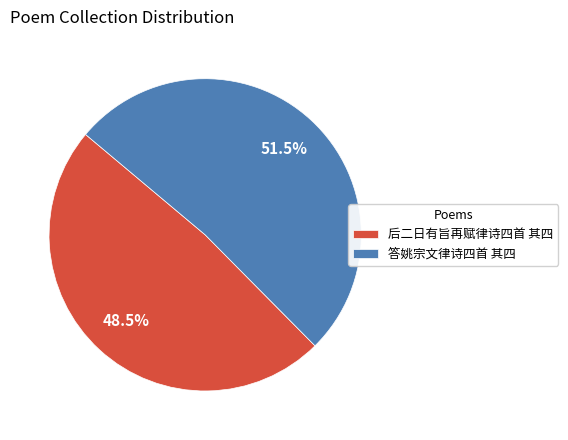

True or false: 答姚宗文律诗四首 其四 accounts for 61% of the total.

False